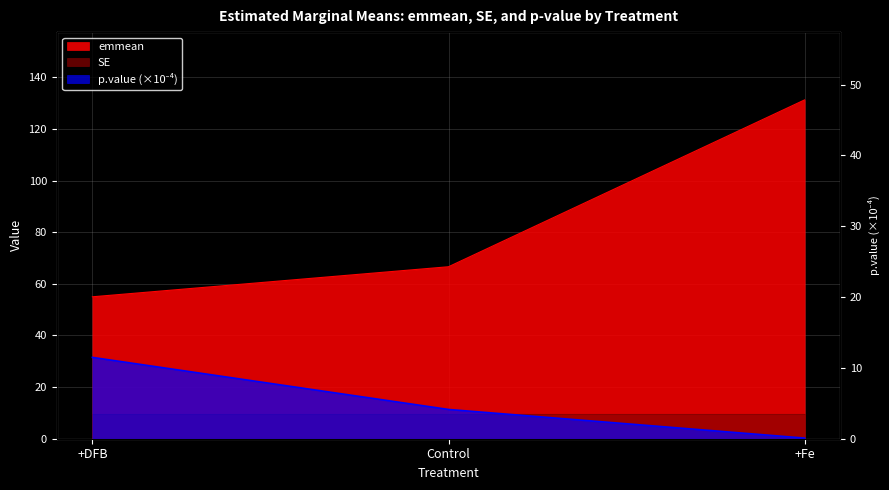

List the labels in order of p.value value, largest first.

+DFB, Control, +Fe